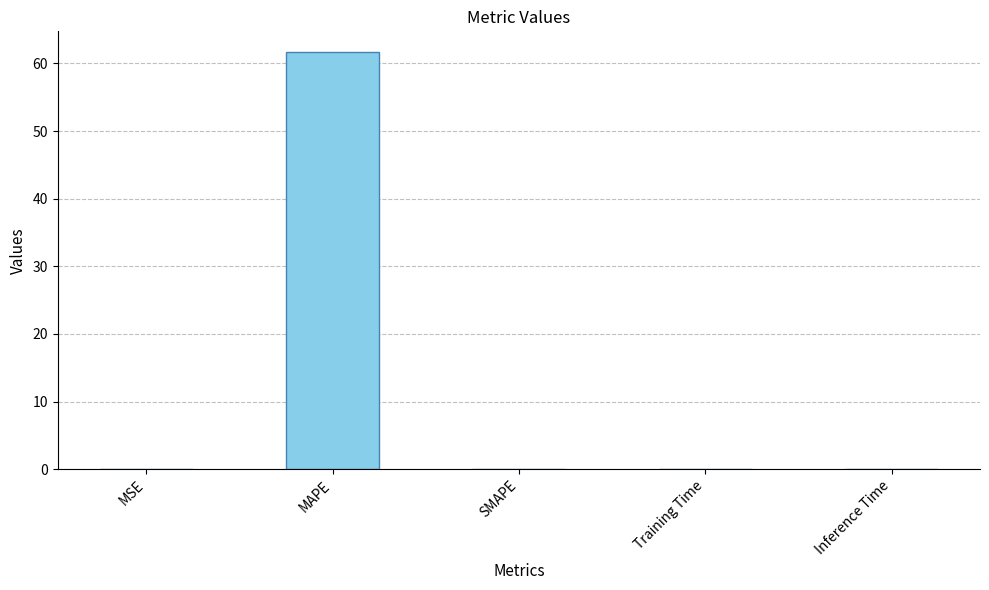

What is the maximum value shown in the chart?

61.7